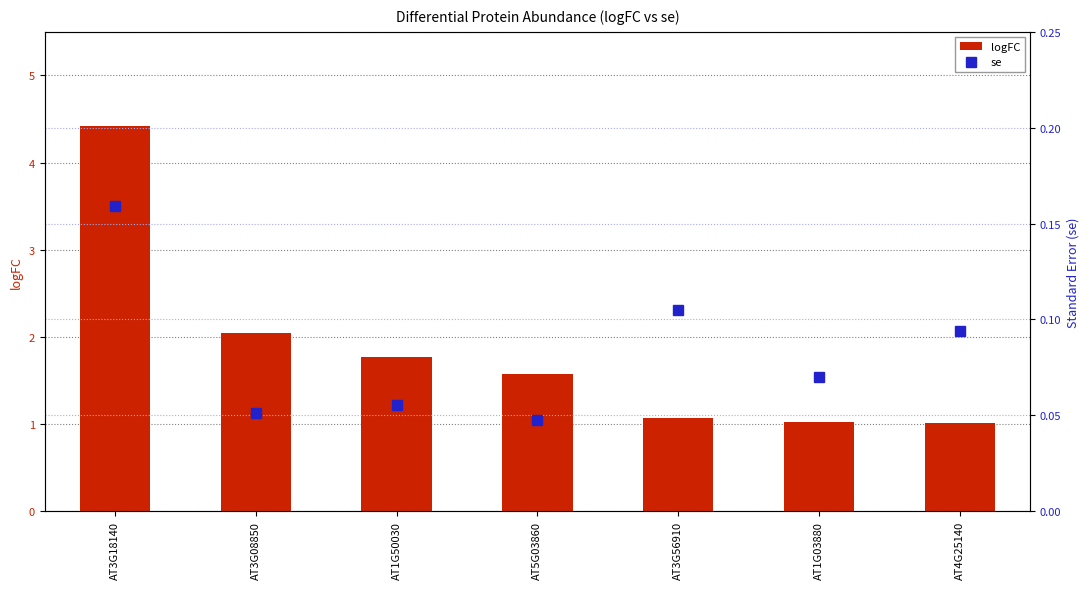

Reading left to right, transcribe all the data shown in this chart.

logFC: 4.4	2.0	1.8	1.6	1.1	1.0	1.0
se: 0.2	0.1	0.1	0.0	0.1	0.1	0.1